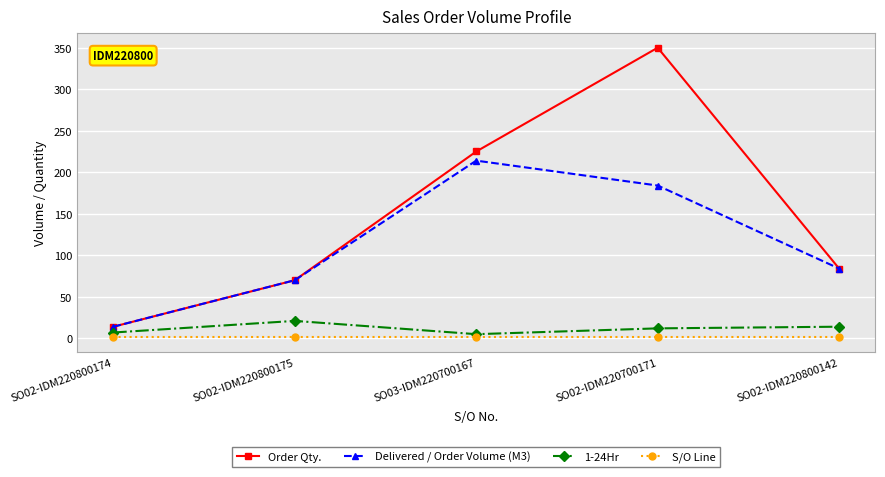

Which series changed the most between SO03-IDM220700167 and SO02-IDM220700171?

Order Qty.